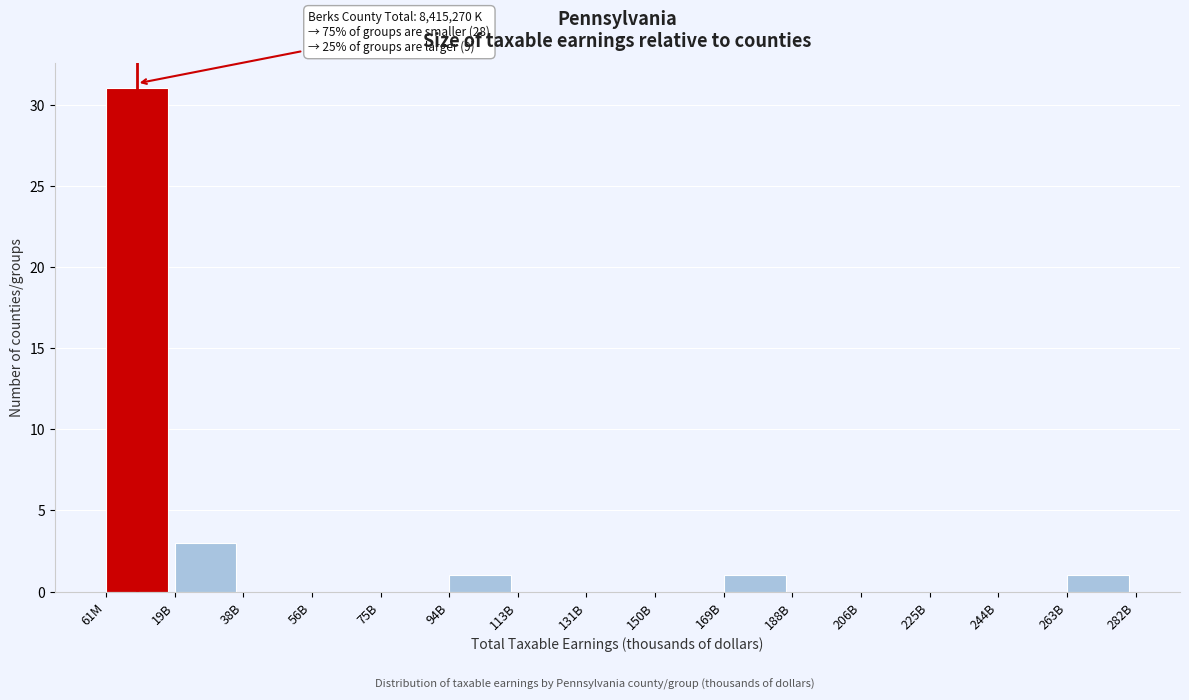

Reading left to right, transcribe all the data shown in this chart.

61M=31	19B=3	38B=0	56B=0	75B=0	94B=1	113B=0	131B=0	150B=0	169B=1	188B=0	206B=0	225B=0	244B=0	263B=1